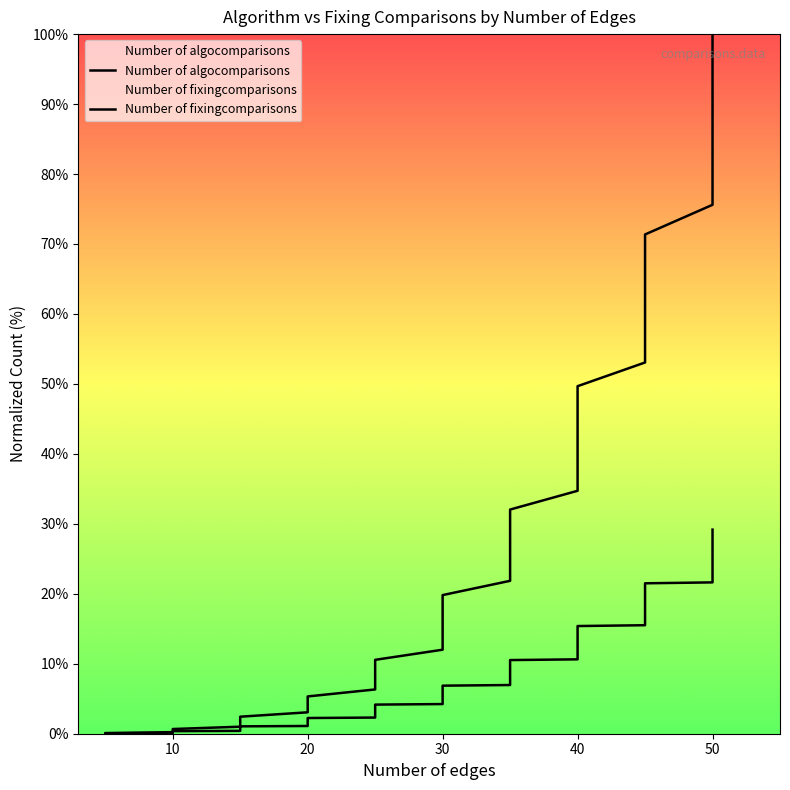

True or false: Number of algocomparisons has more than 2 interior local peaks.

False